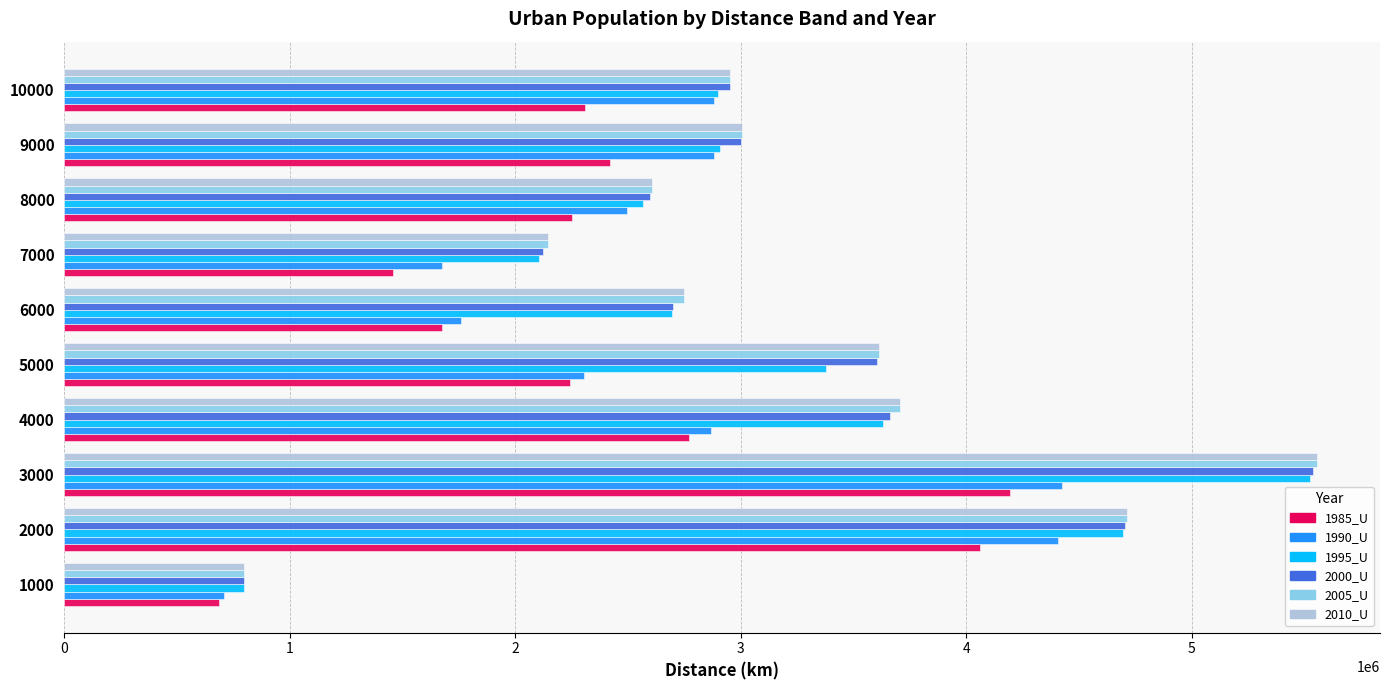

What is the spread (max minus min) of values at 5000?

1371763